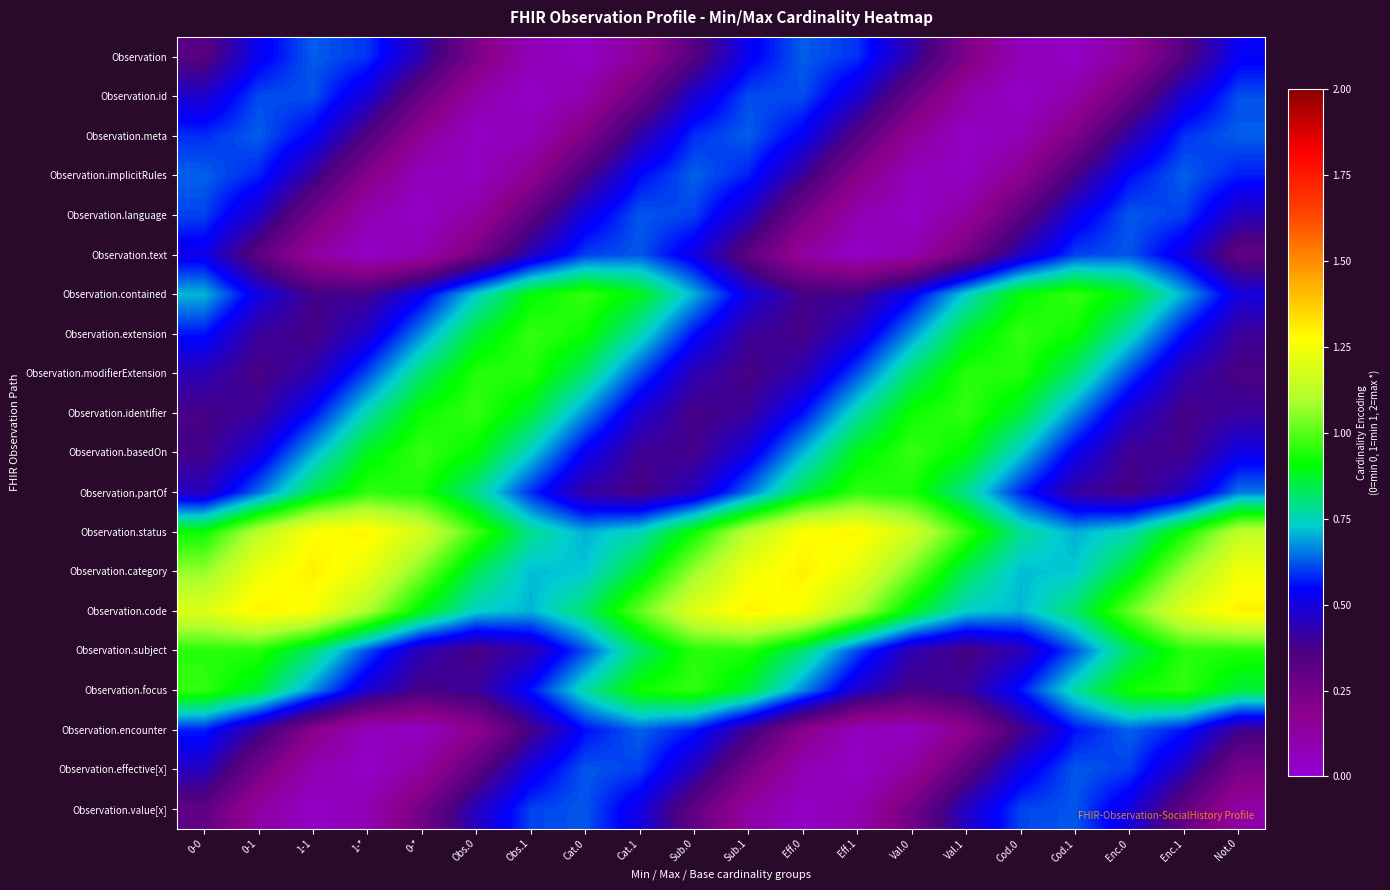

Which has a higher value, 1-* or Val.1?

1-*